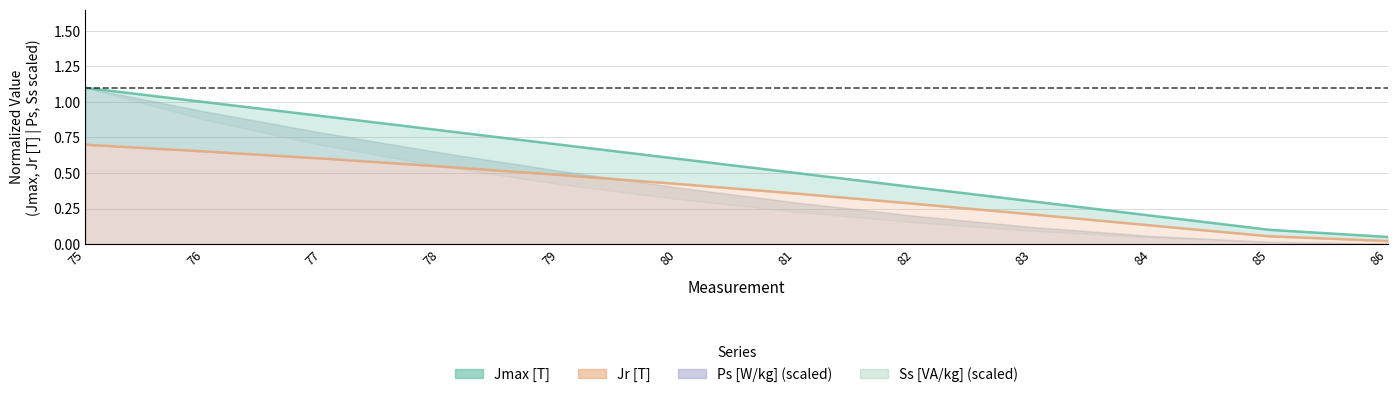

What is the difference between the maximum and minimum values in the Jmax [T] series?

1.0